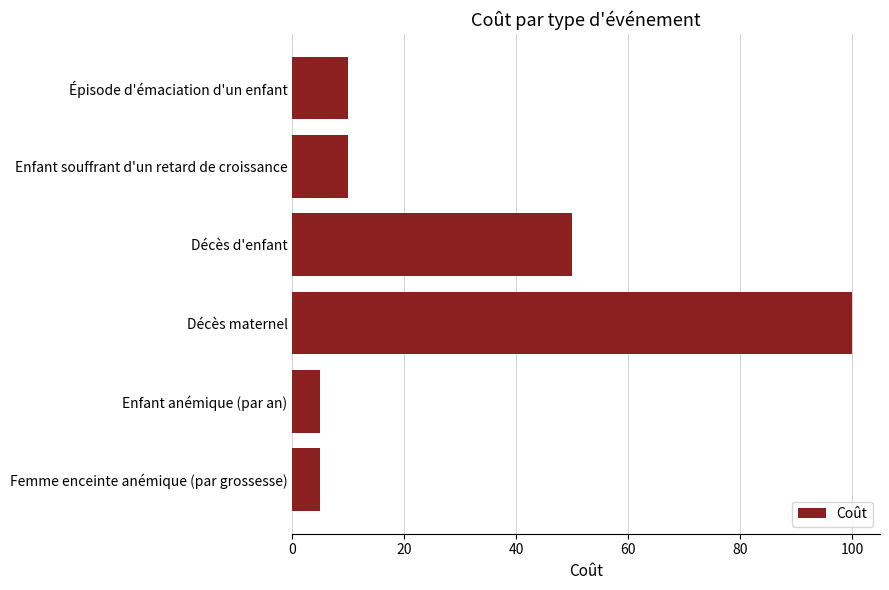

Reading bottom to top, what are all the values shown in this chart?

5	5	100	50	10	10